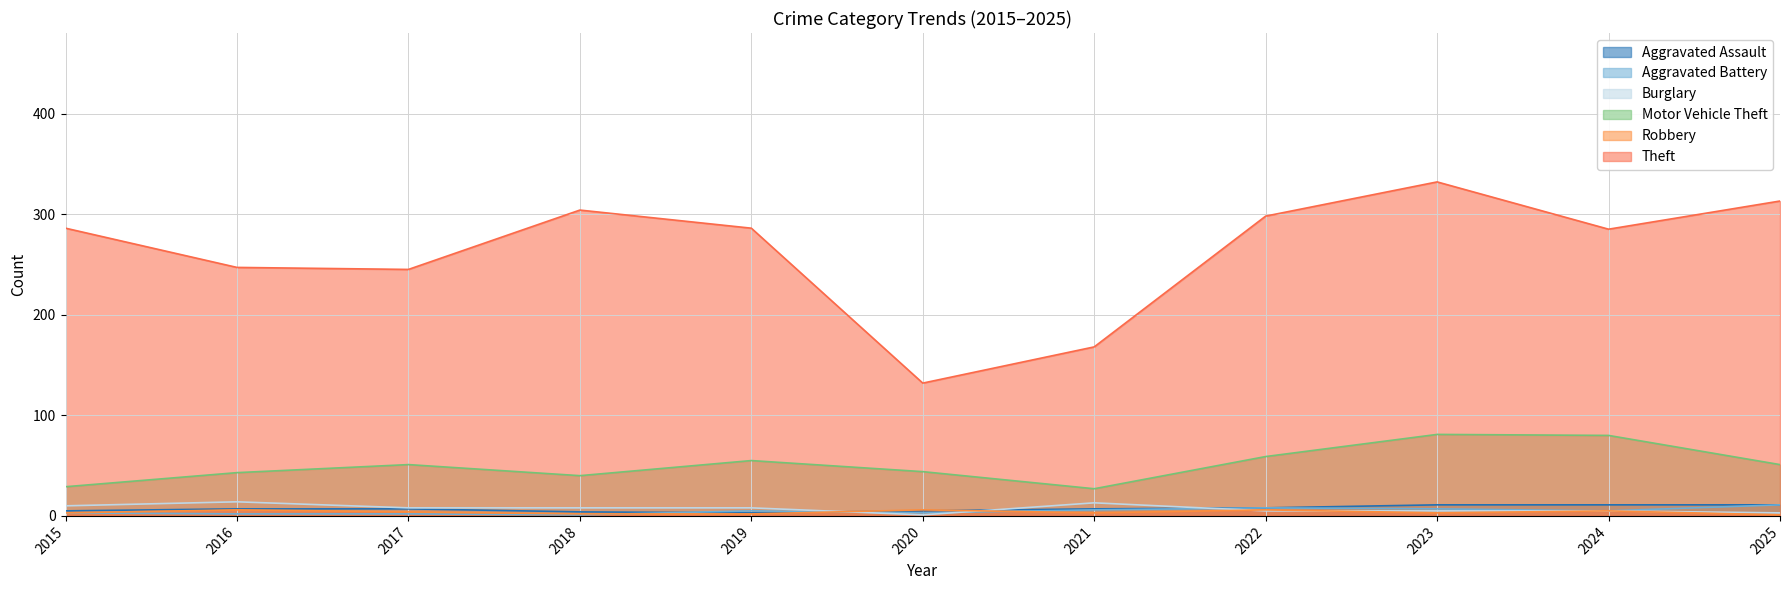

Reading left to right, extract all data points from this chart.

Aggravated Assault: 2015=5	2016=7	2017=7	2018=4	2019=3	2020=5	2021=7	2022=8	2023=11	2024=11	2025=11
Aggravated Battery: 2015=3	2016=2	2017=2	2018=1	2019=5	2020=3	2021=6	2022=8	2023=7	2024=5	2025=11
Burglary: 2015=10	2016=14	2017=8	2018=8	2019=8	2020=1	2021=13	2022=5	2023=5	2024=5	2025=3
Motor Vehicle Theft: 2015=29	2016=43	2017=51	2018=40	2019=55	2020=44	2021=27	2022=59	2023=81	2024=80	2025=51
Robbery: 2015=3	2016=6	2017=4	2018=2	2019=2	2020=6	2021=3	2022=6	2023=3	2024=5	2025=1
Theft: 2015=286	2016=247	2017=245	2018=304	2019=286	2020=132	2021=168	2022=298	2023=332	2024=285	2025=313